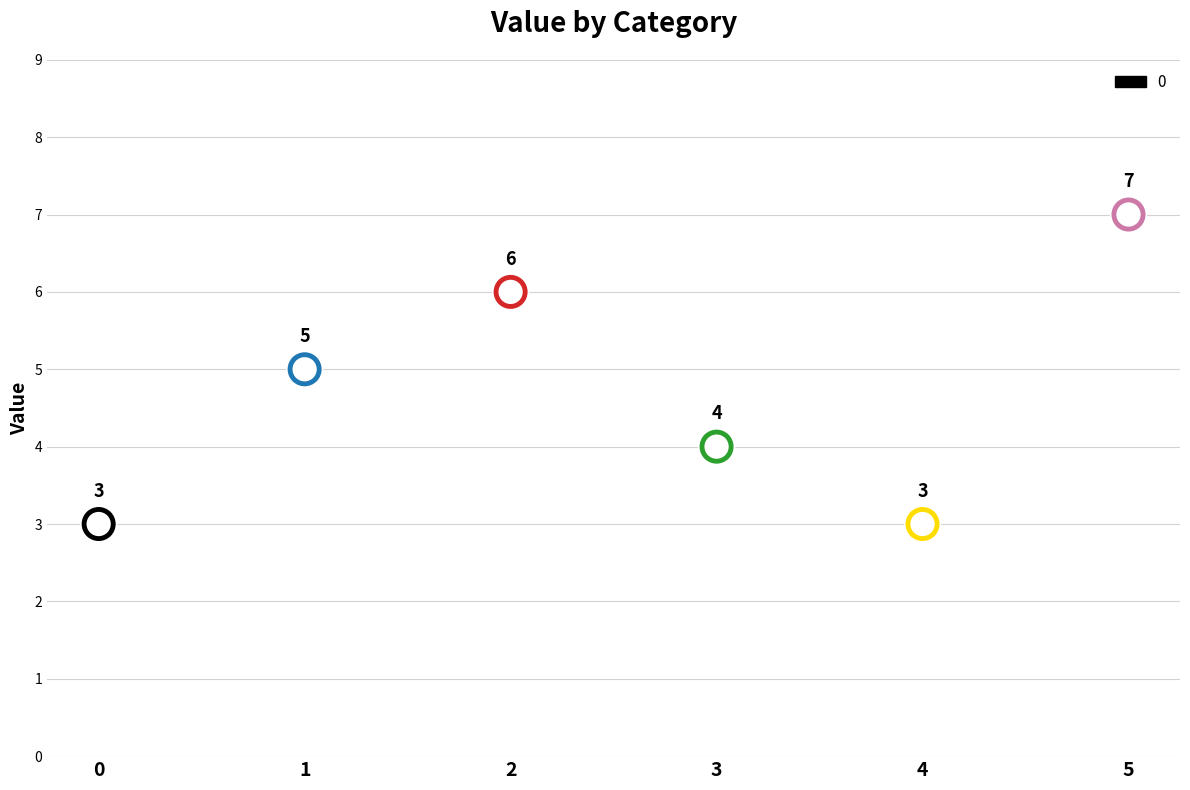

Between 2 and 1, which is larger?

2